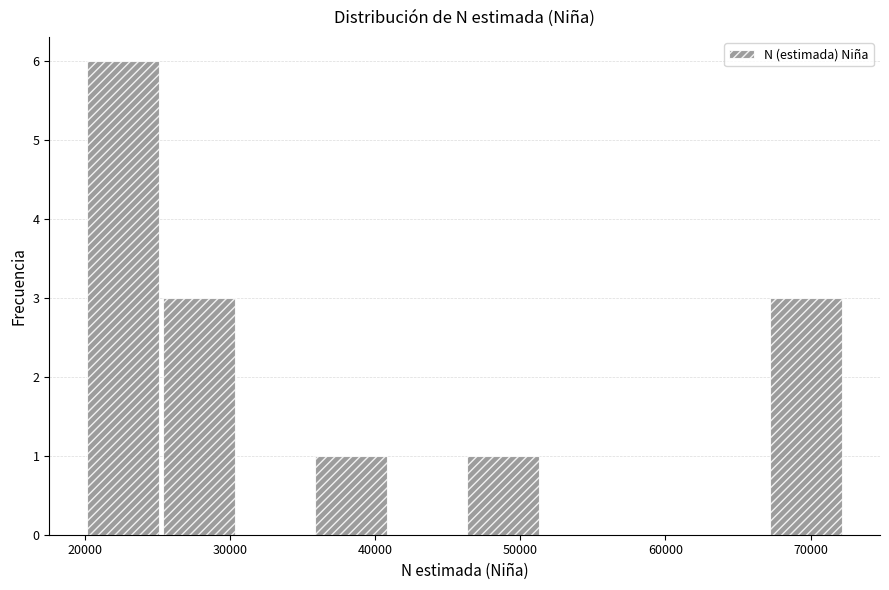

What is the height of the bar covering 67000 to 72000 on the x-axis? Neither the bar edges nor the heights are printed on the chart, so give them approximately, as read against the axes.

3